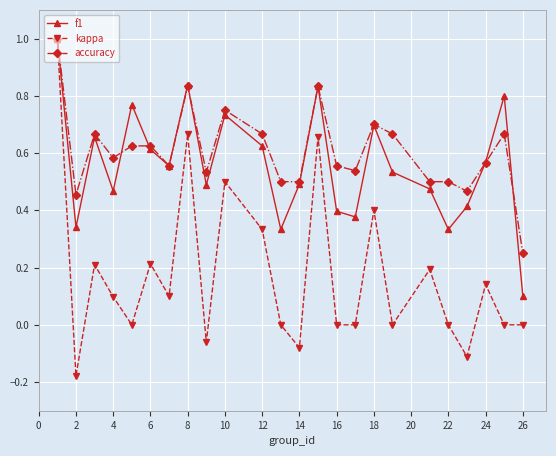

What is the greatest value displayed?

1.0